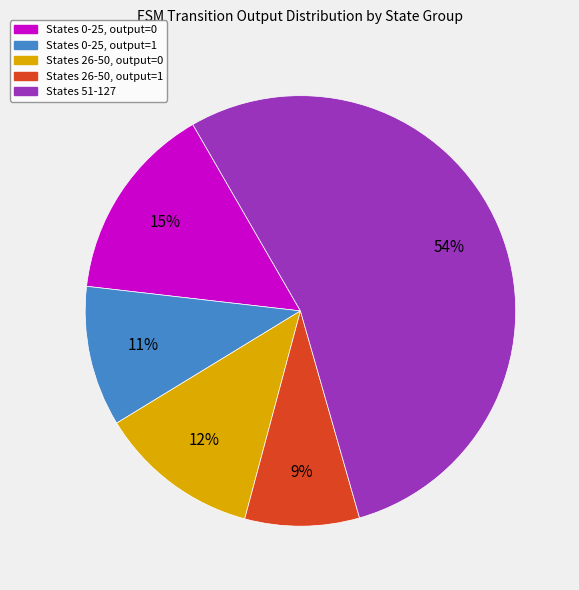

To the nearest percent, what is the combined percentage of States 26-50, output=1 and States 26-50, output=0?

21%